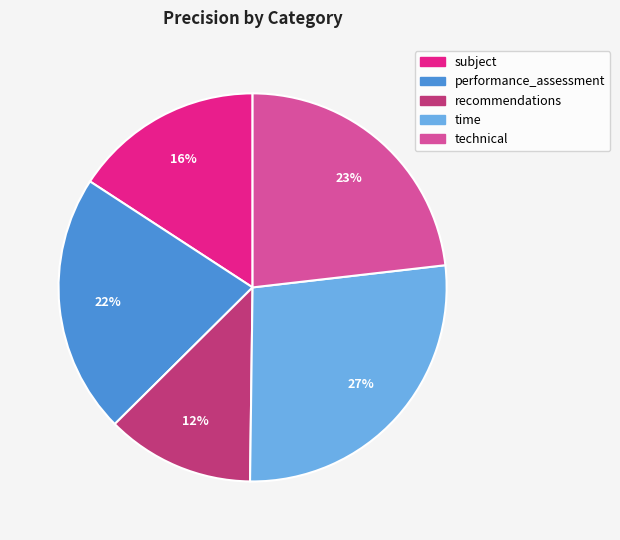

To the nearest percent, what portion does subject represent?

16%